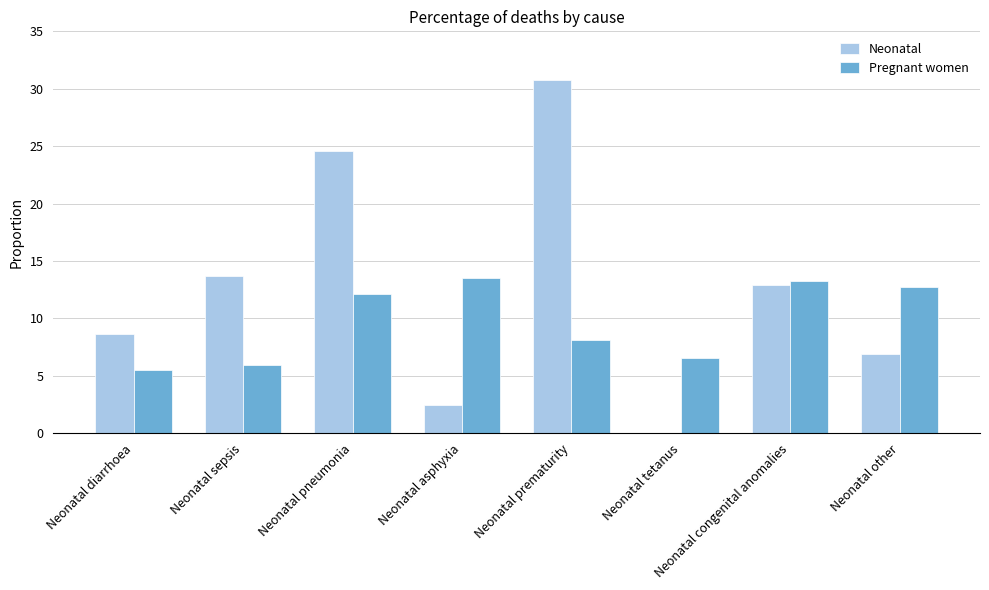

The value of Pregnant women at Neonatal asphyxia is 13.5. True or false?

True